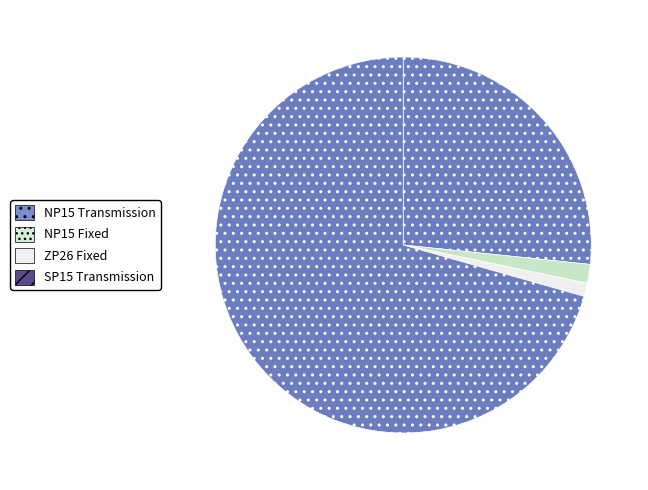

Approximately how many times larger is the value at NP15 Fixed compared to NP15 Transmission?

0.1